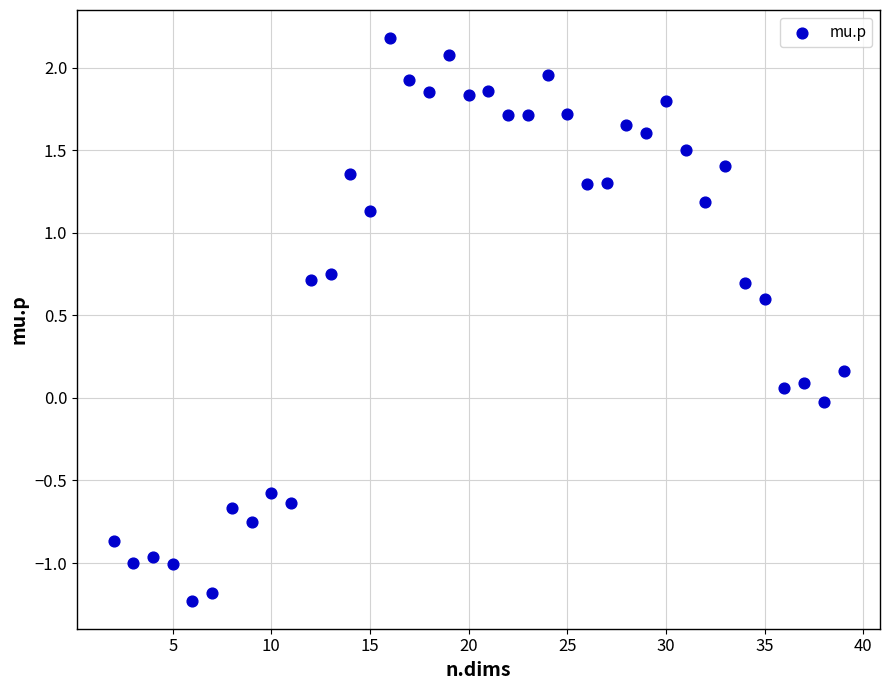

What is the range of Y values (max minus min)?

3.4